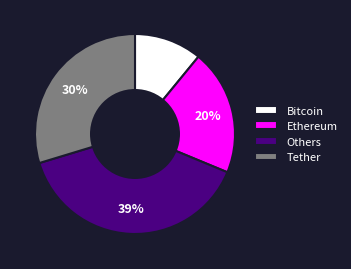

Is it true that Ethereum is 20% of the pie?

True